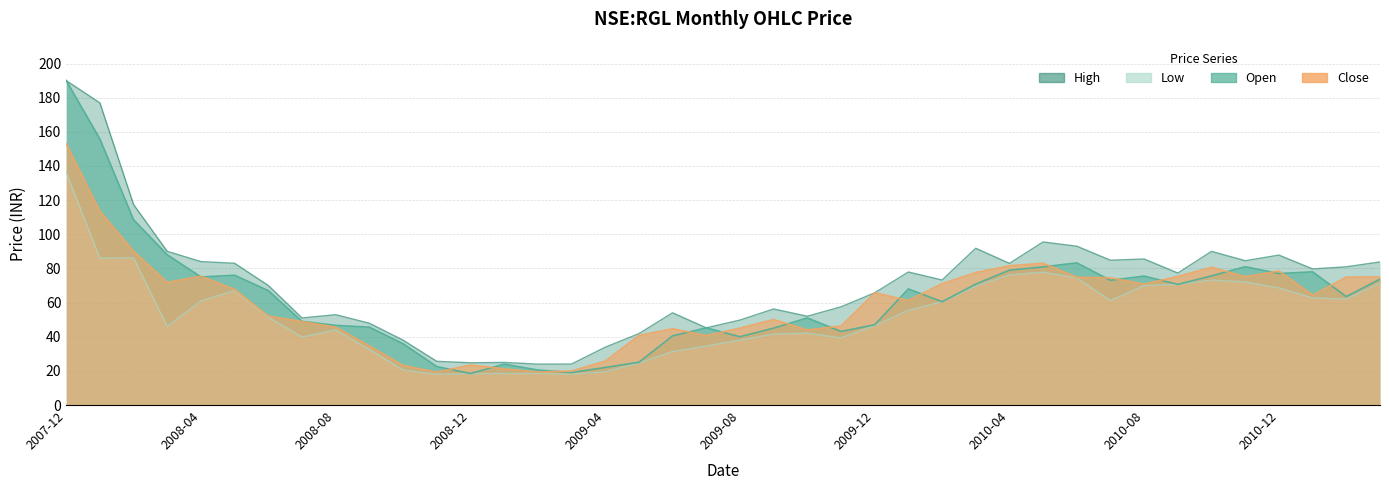

Is the value of high at 2010-08 greater than the value of low at 2009-04?

Yes